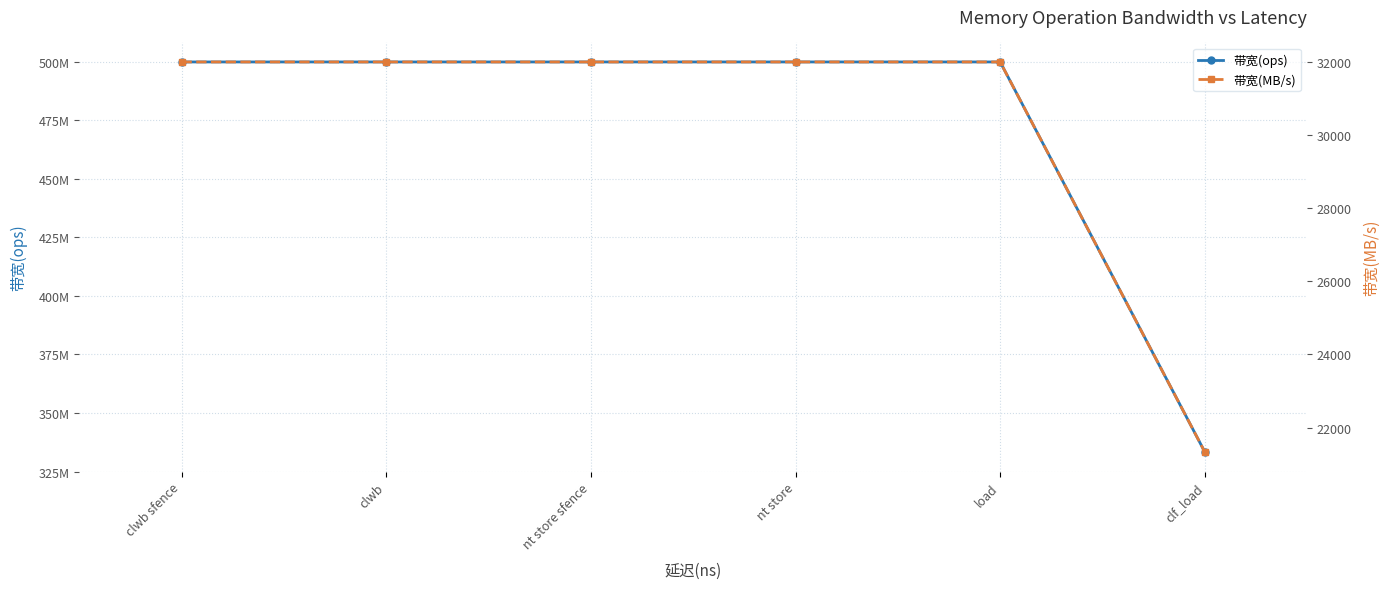

How many values in the 带宽(ops) series are below 500000000?

1